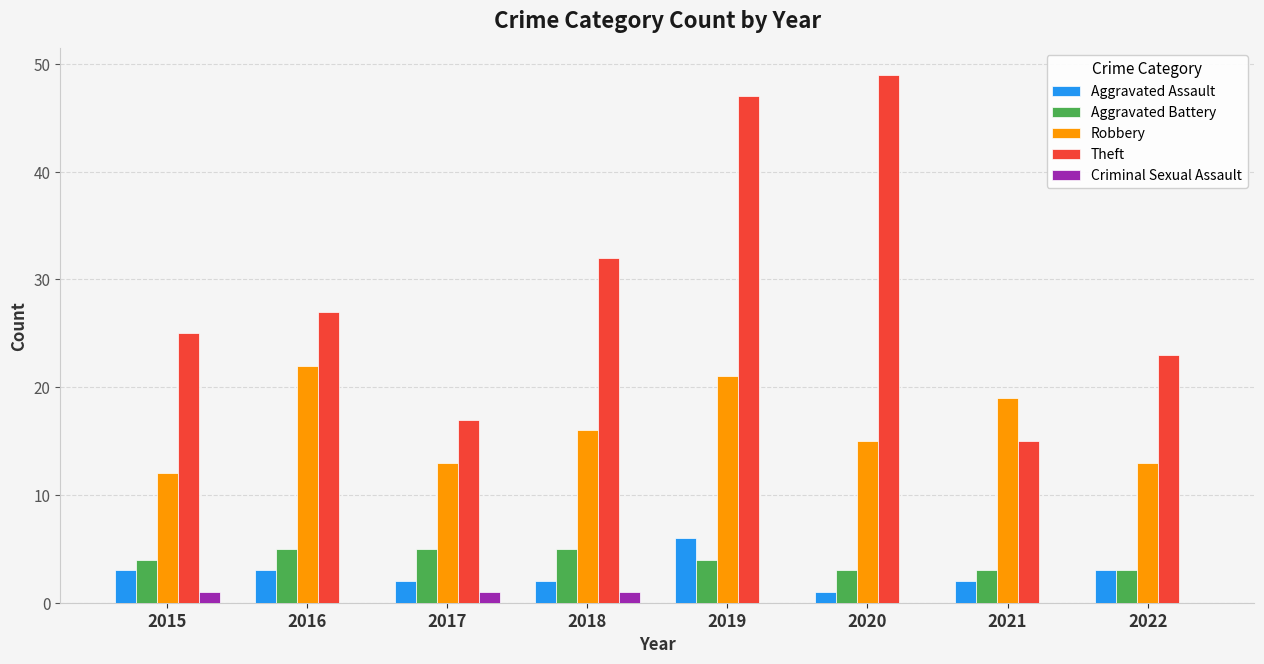

True or false: Robbery has a value of 13 at 2016.

False